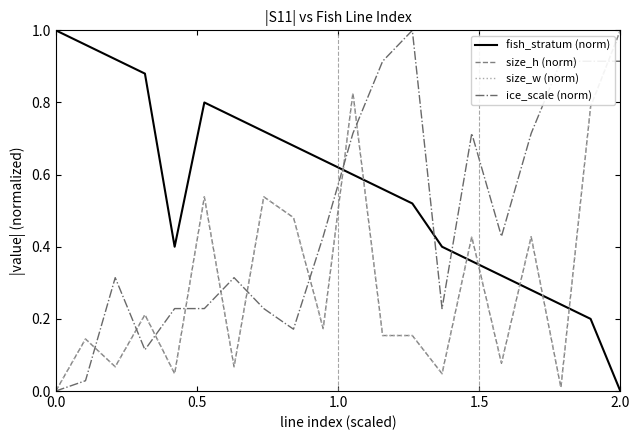

What is the maximum value for fish_stratum (norm)?

1.0